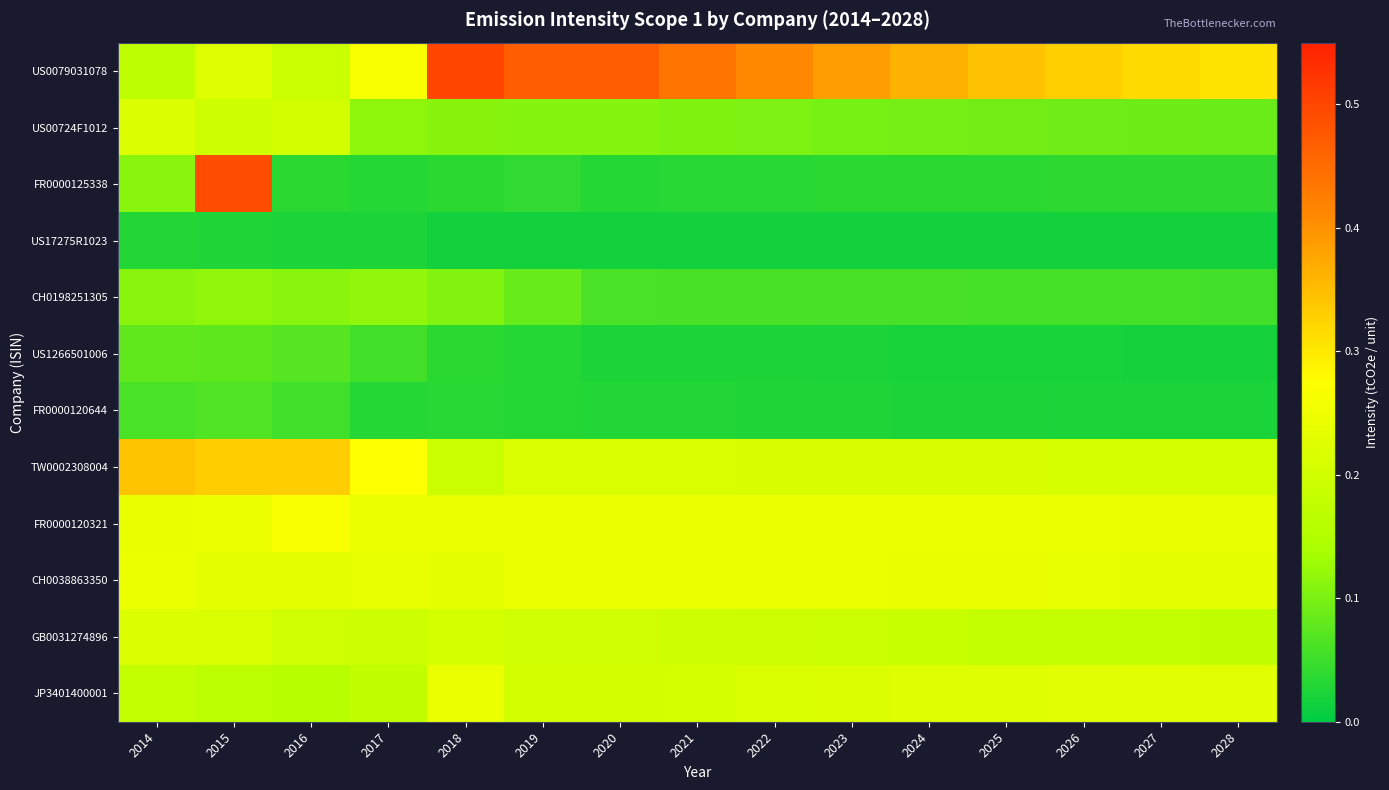

What is the difference between the highest and lowest values at 2015?

0.5